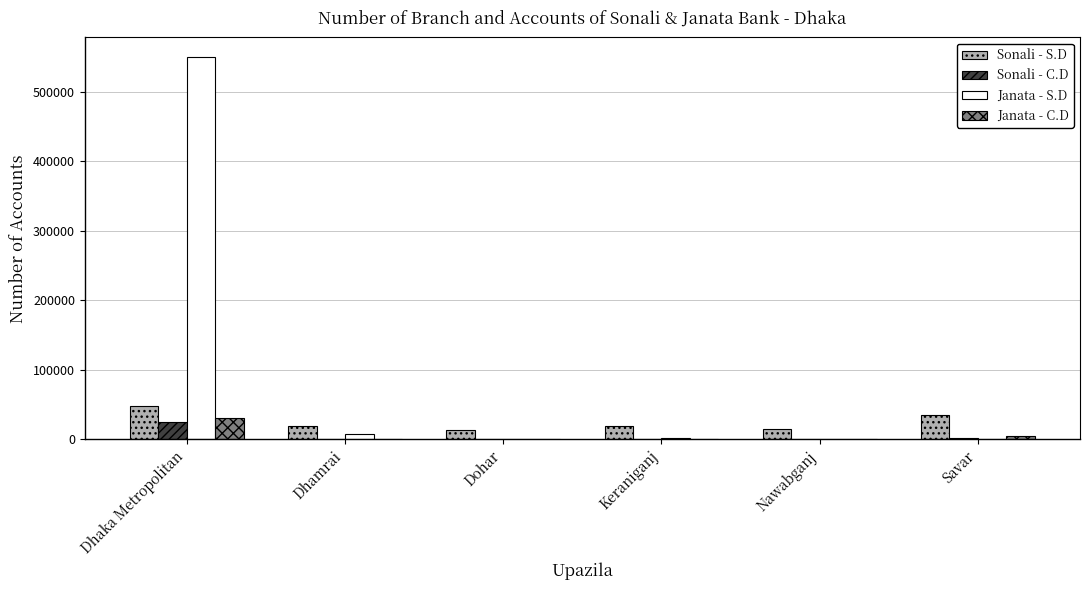

At which category is the sum across all series the highest?

Dhaka Metropolitan